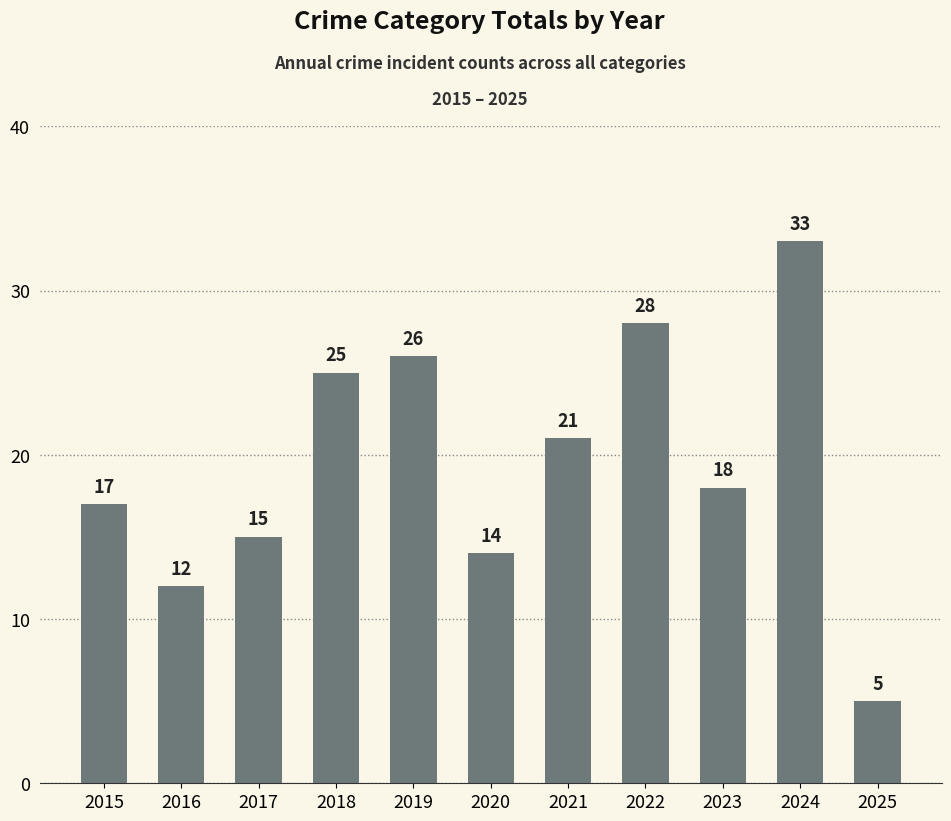

Reading left to right, transcribe all the data shown in this chart.

17	12	15	25	26	14	21	28	18	33	5